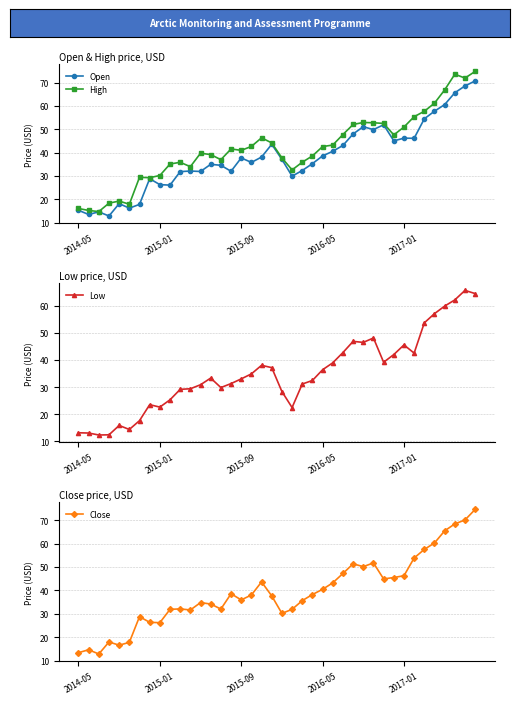

What are all the series names shown in the legend?

Open, High, Low, Close